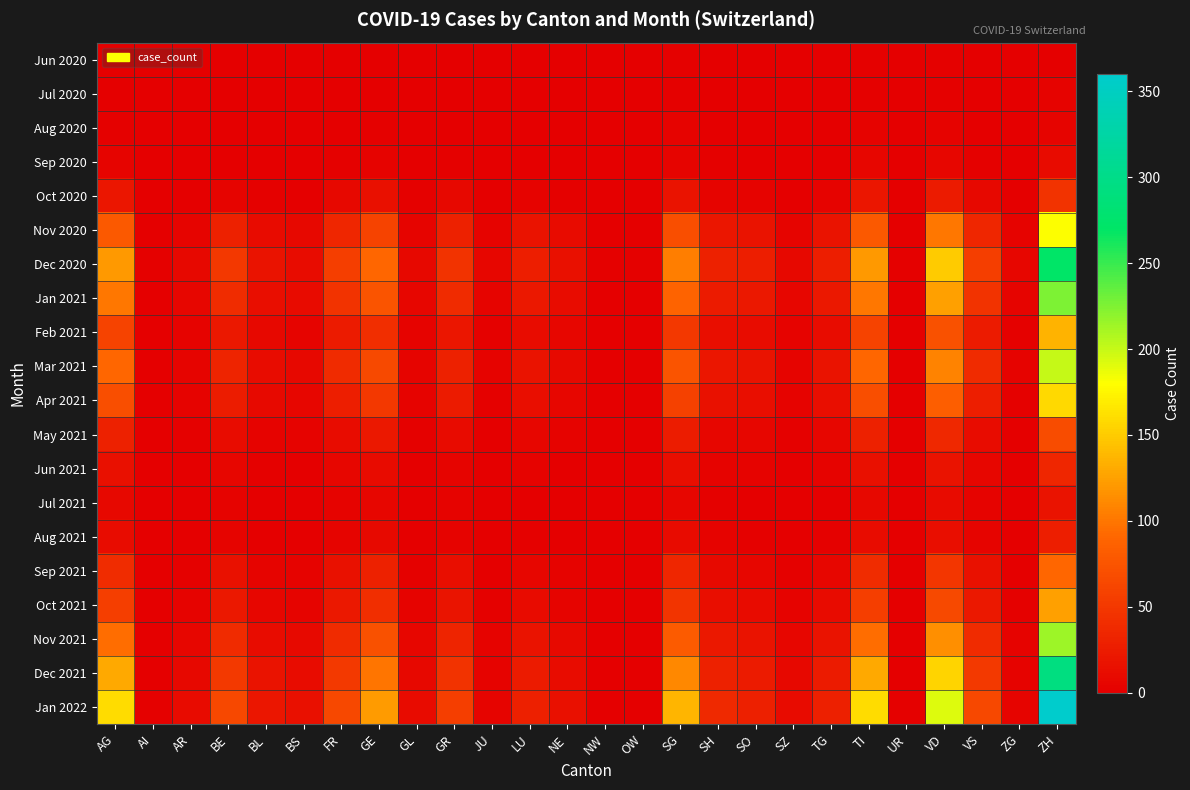

At how many categories does at least one series exceed 266?

1